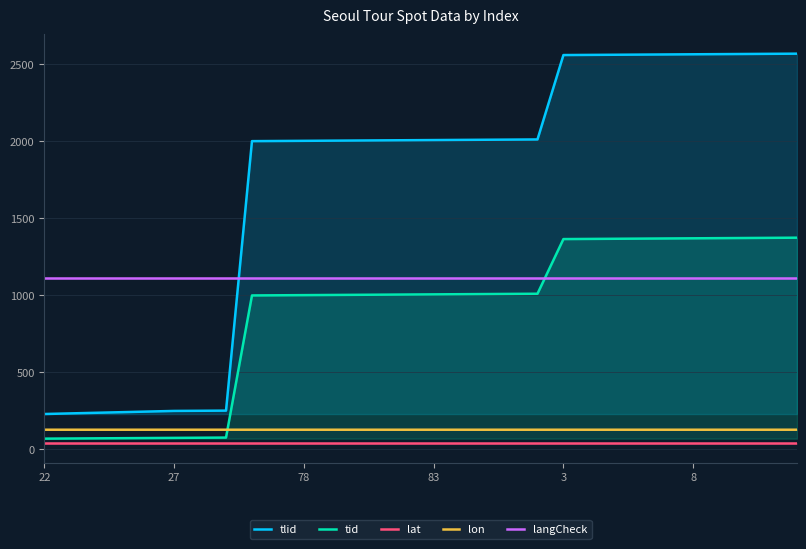

In lon, how many points are lower than both neighbors (excluding endpoints)?

6